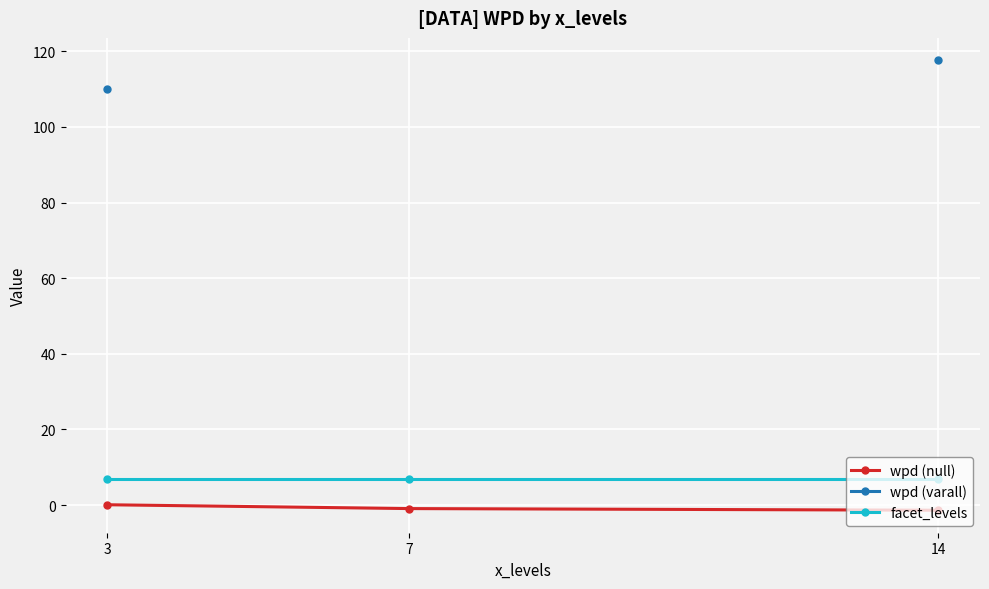

What is the spread (max minus min) of values at 14?

119.0